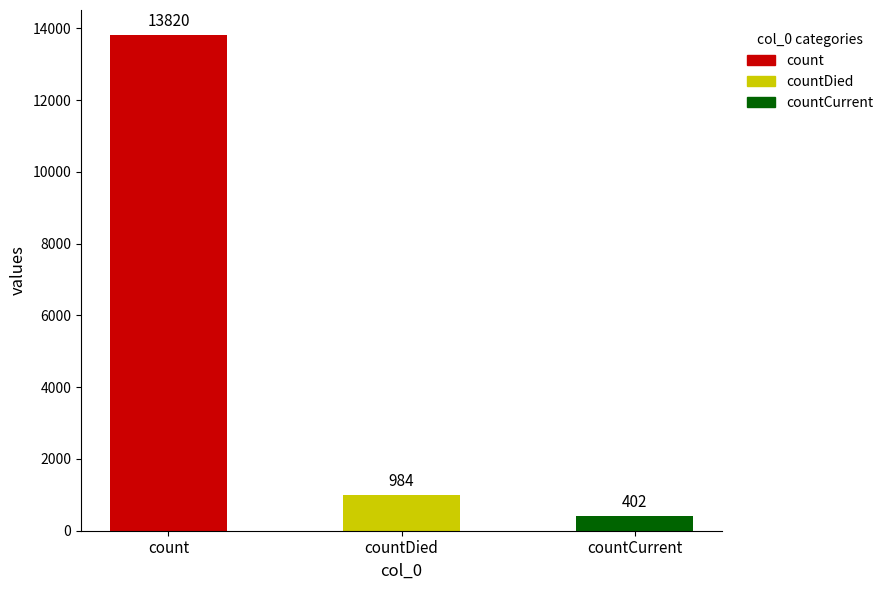

What is the smallest value displayed?

402